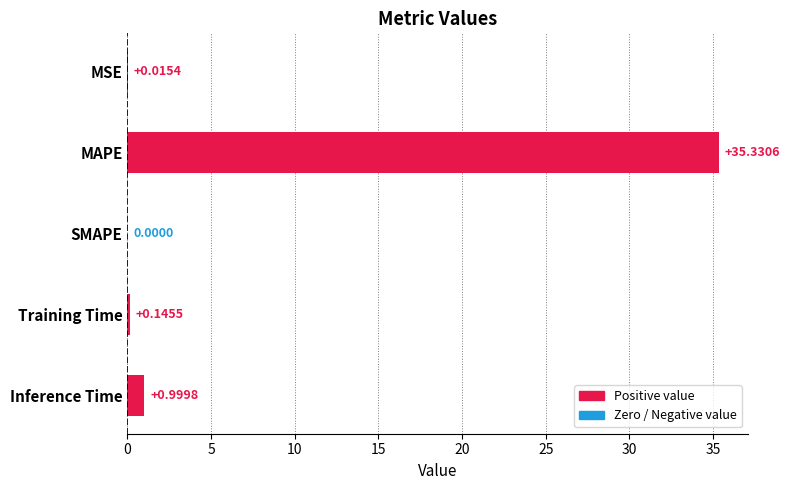

What is the sum of all values?

36.5